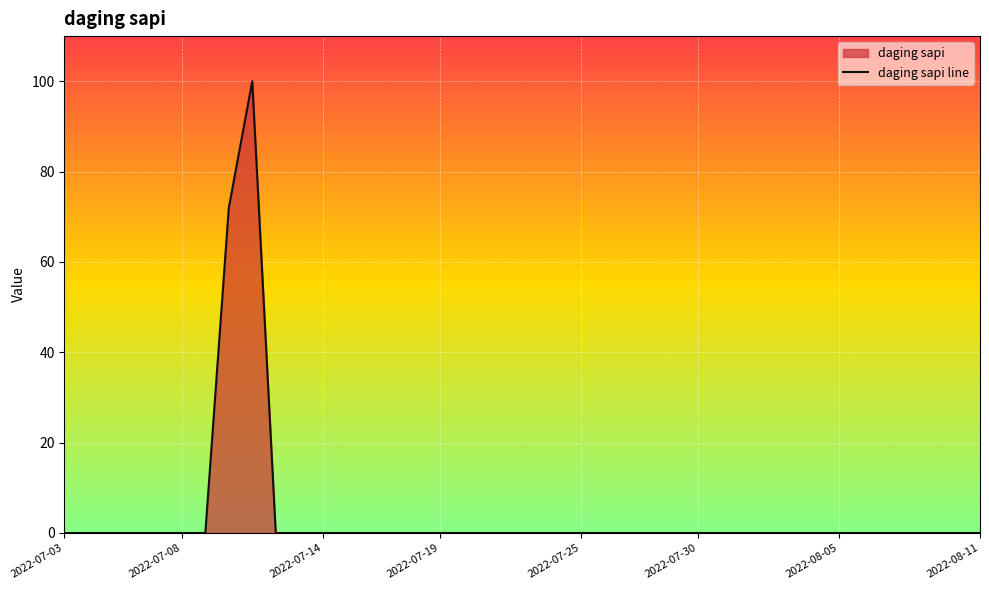

Is it true that the value at 2022-07-14 is 0.0?

True